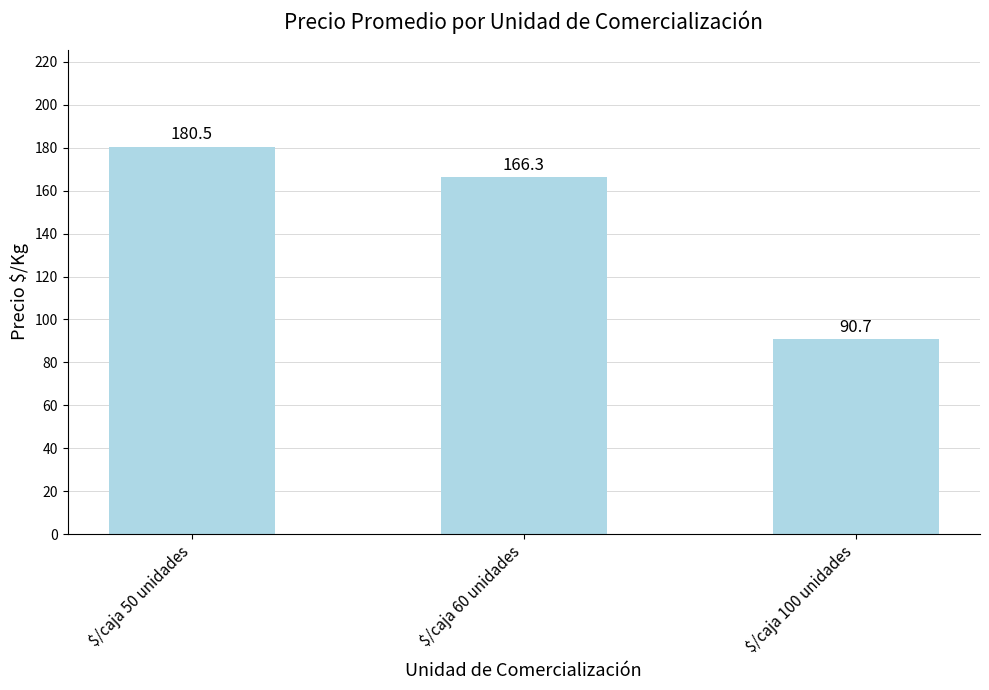

Which has a higher value, $/caja 100 unidades or $/caja 60 unidades?

$/caja 60 unidades